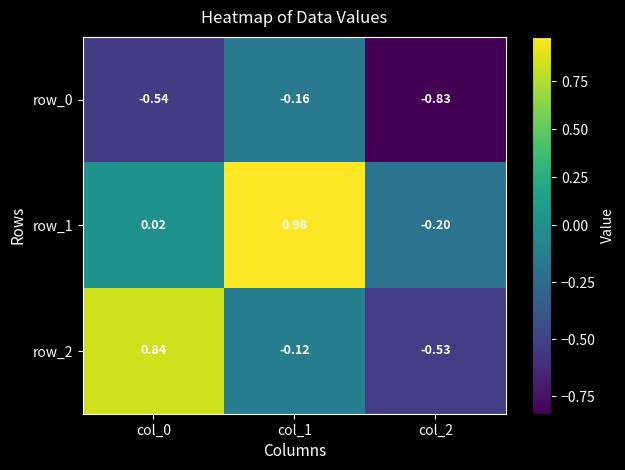

What is the difference between the second highest and minimum values in the row_0 series?

0.3